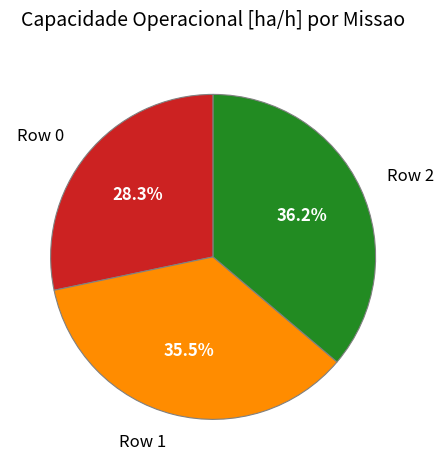

Which has a higher value, Row 1 or Row 0?

Row 1